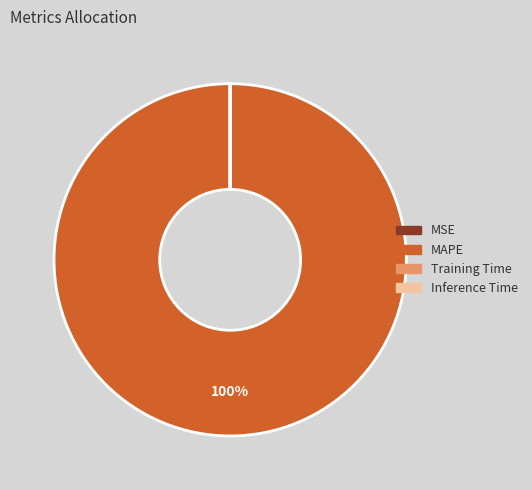

True or false: MAPE accounts for 100% of the total.

True